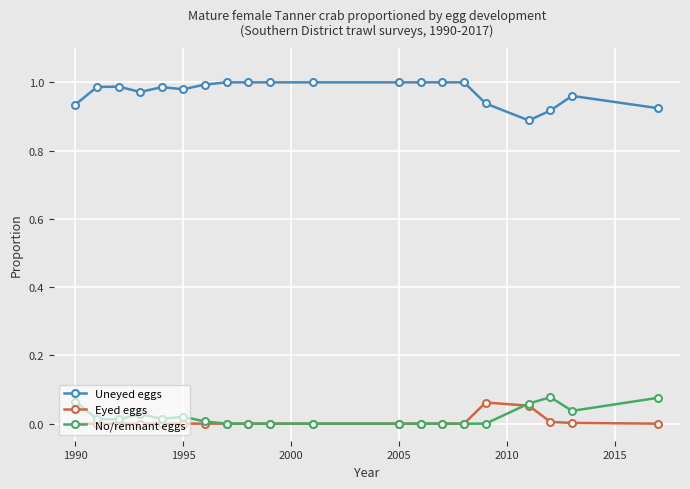

Which series has the largest total across all categories?

Uneyed eggs